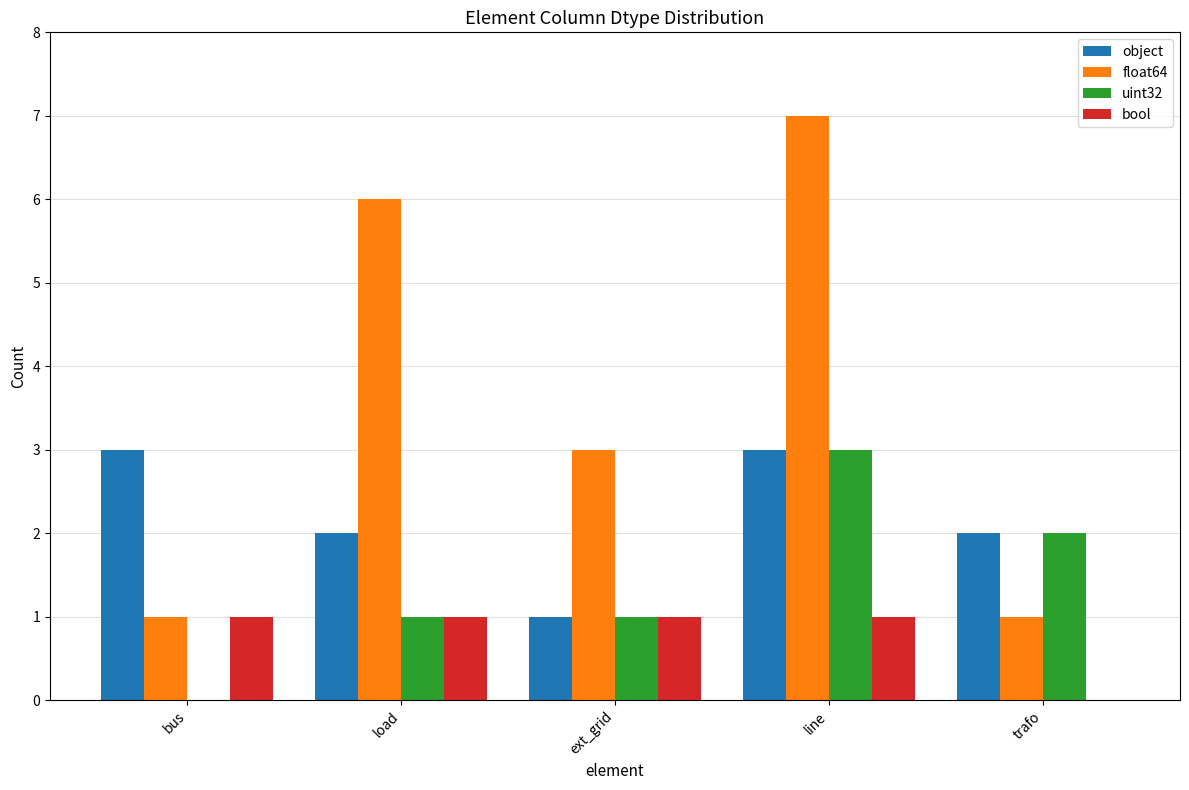

The bool series shows 2 at line. True or false?

False